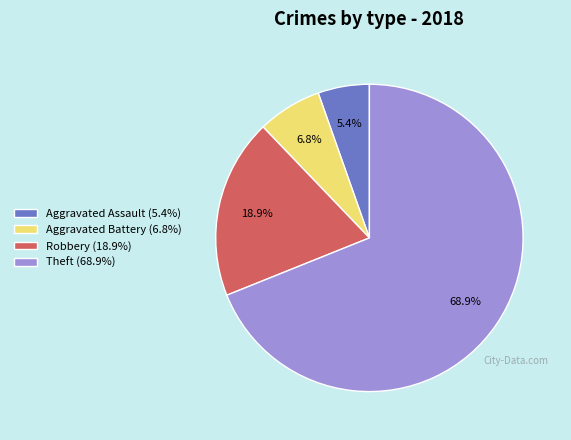

How many slices are in this pie chart?

4